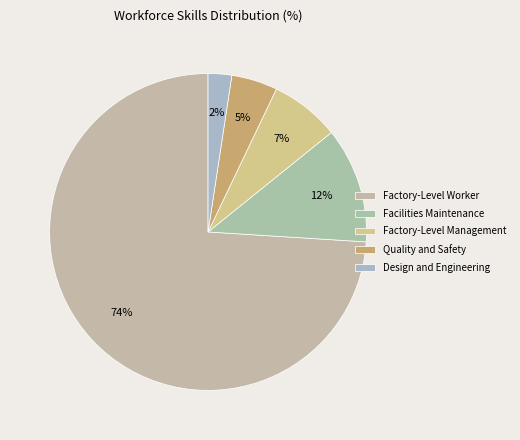

What percentage is the Factory-Level Worker slice, to the nearest percent?

74%